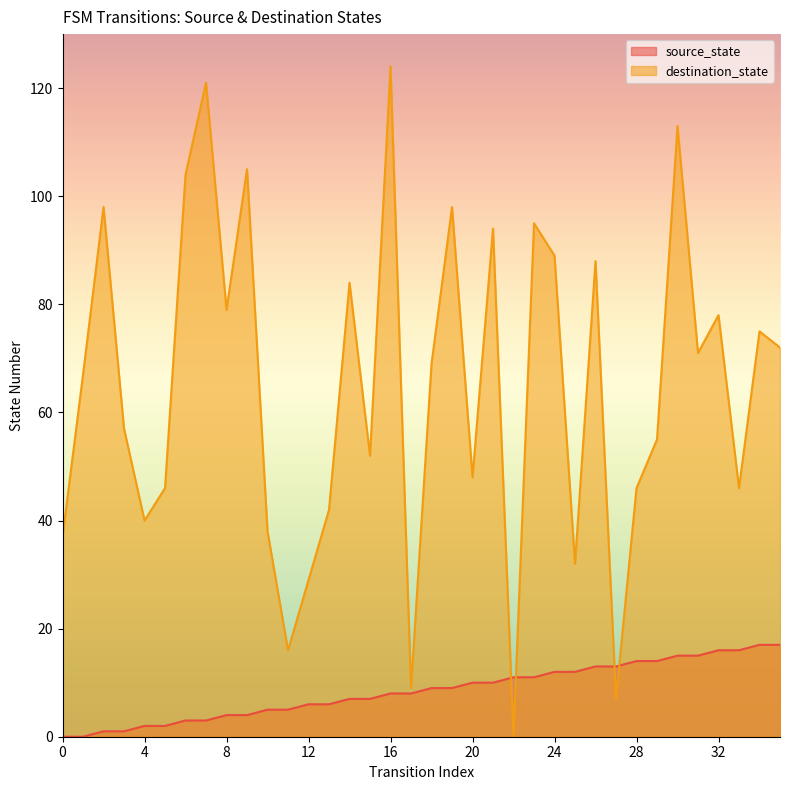

What is the difference between the maximum and minimum values in the destination_state series?

124